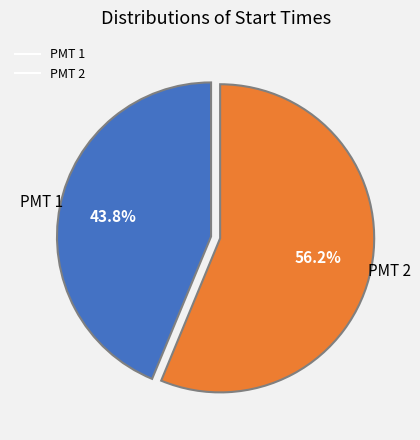

Is the sum of PMT 2 and PMT 1 greater than half?

Yes